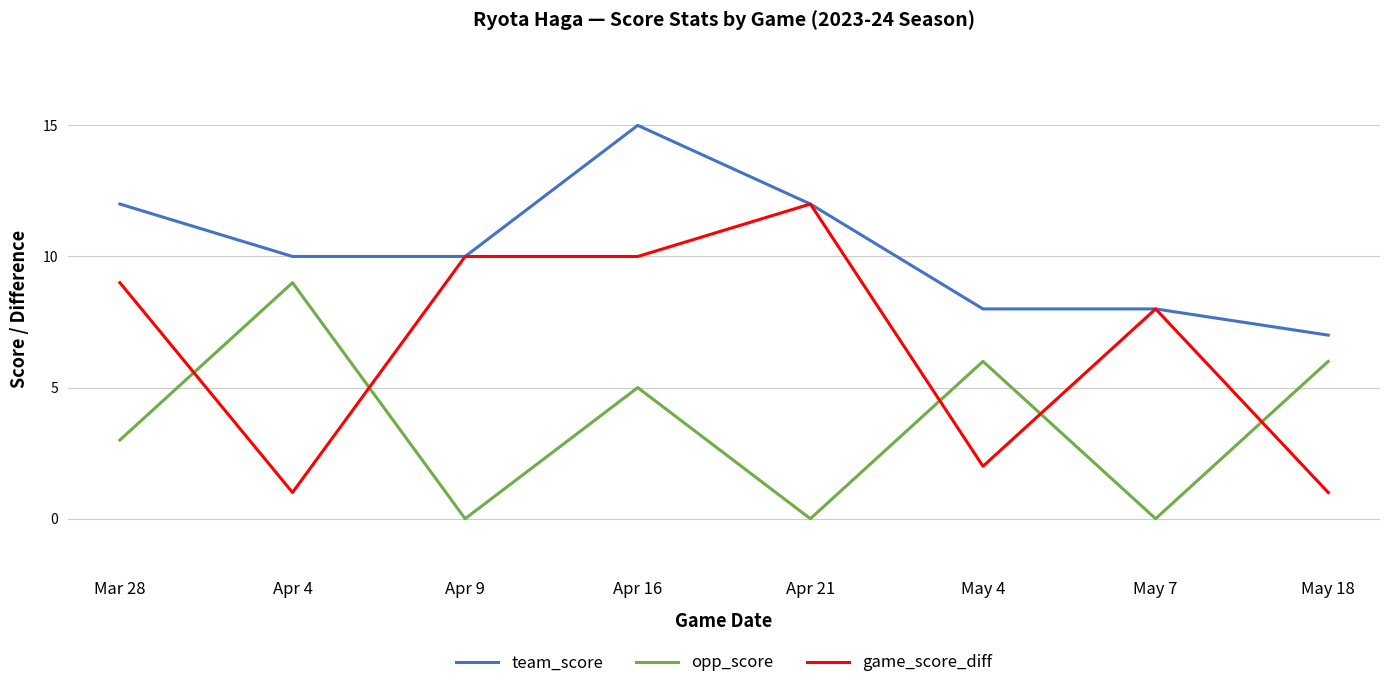

True or false: team_score and opp_score cross at least once.

False